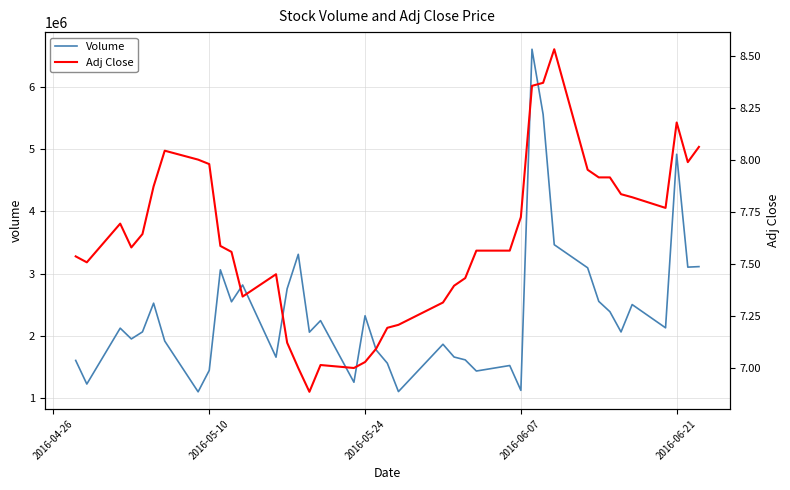

The value of Volume at 2016-05-24 is 3305234. True or false?

False